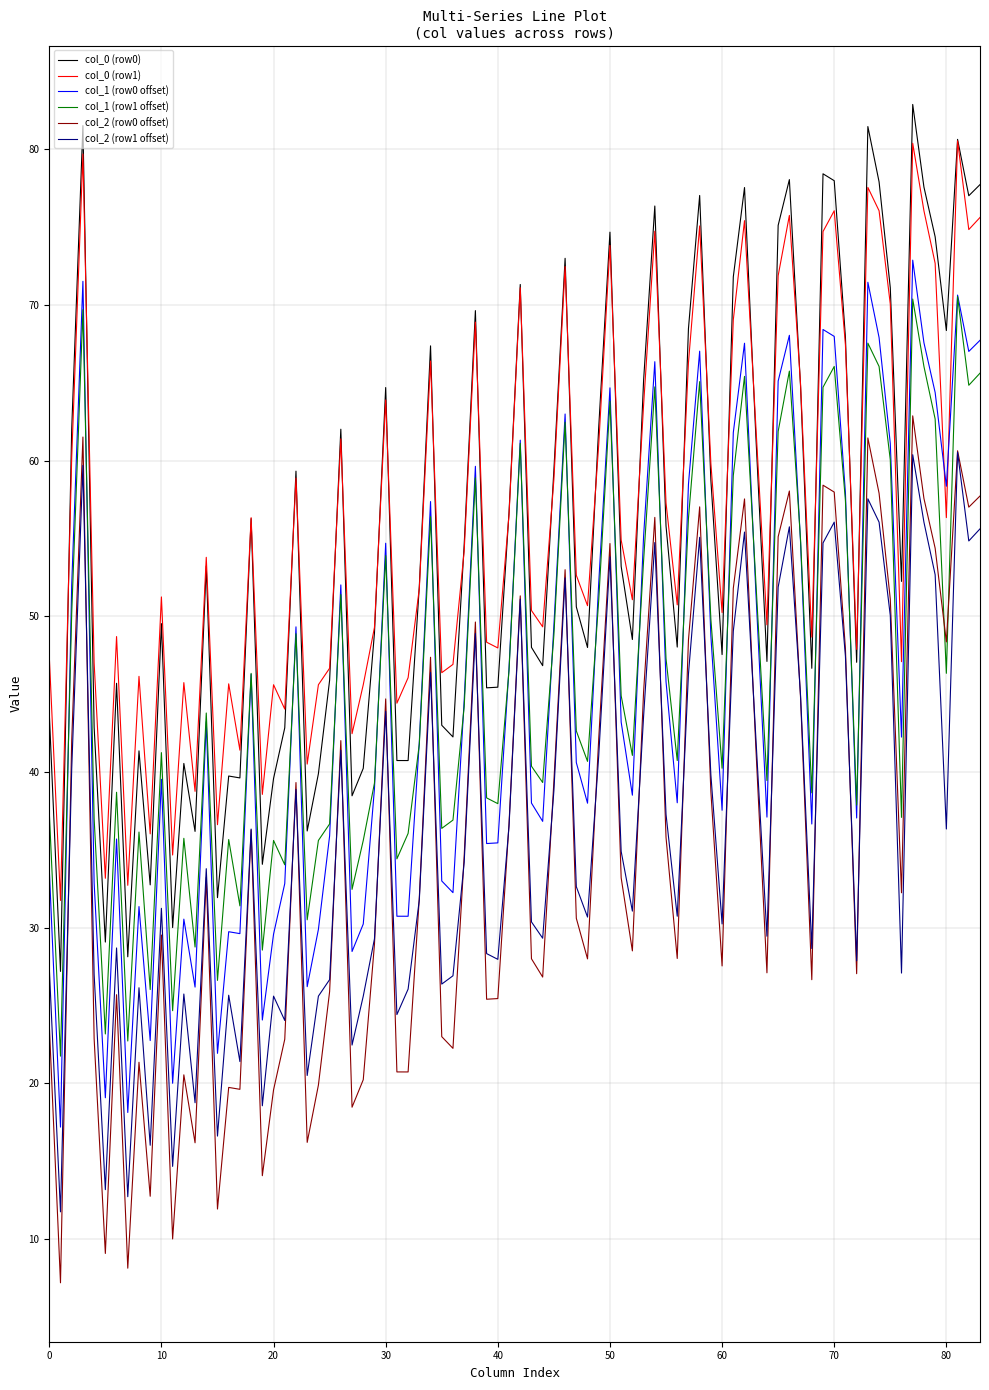

True or false: col_0 (row0) and col_1 (row0 offset) cross at least once.

False